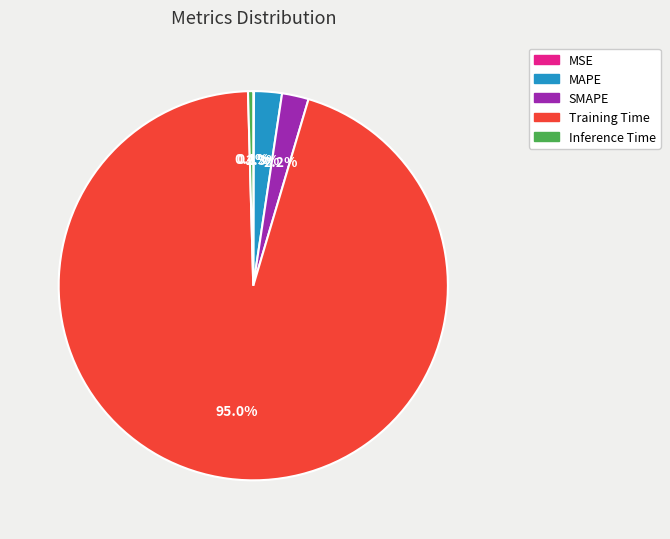

What is the majority slice?

Training Time